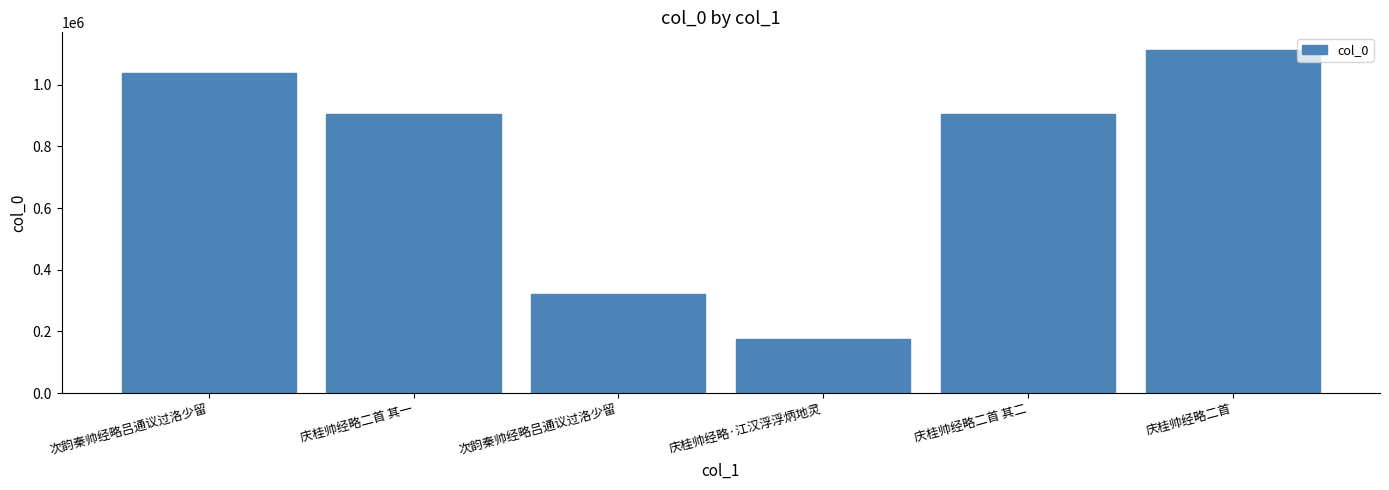

How many data points does each series have?

6